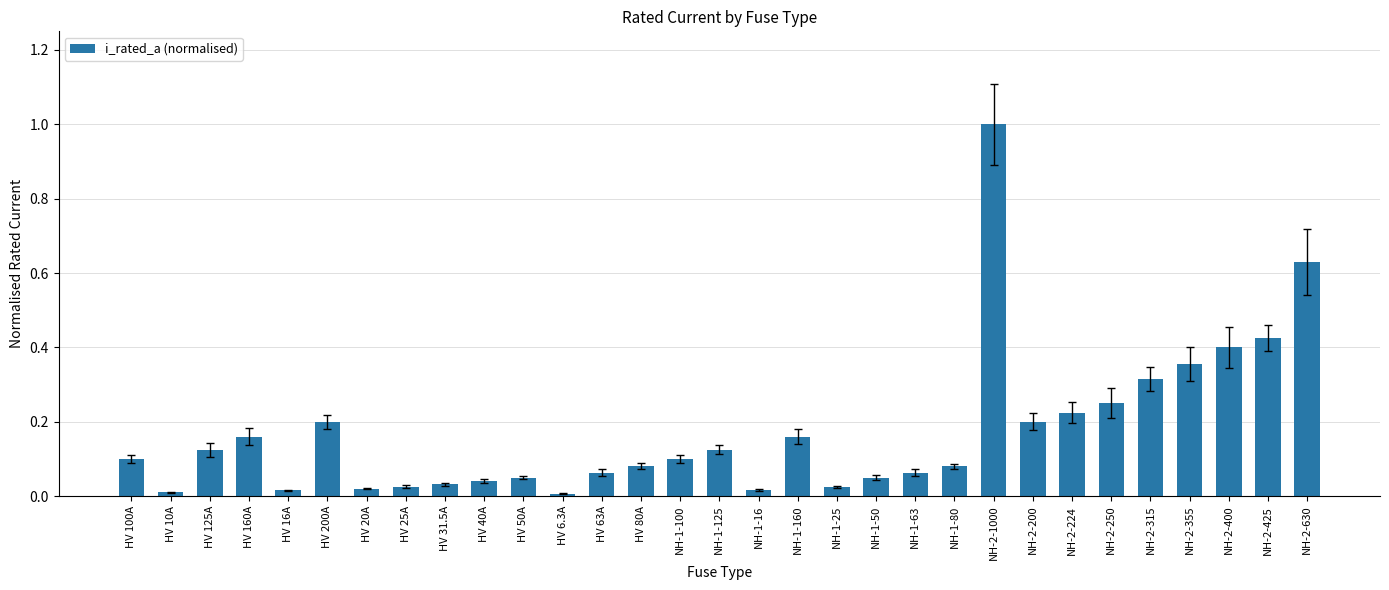

What is the greatest value displayed?

1.0